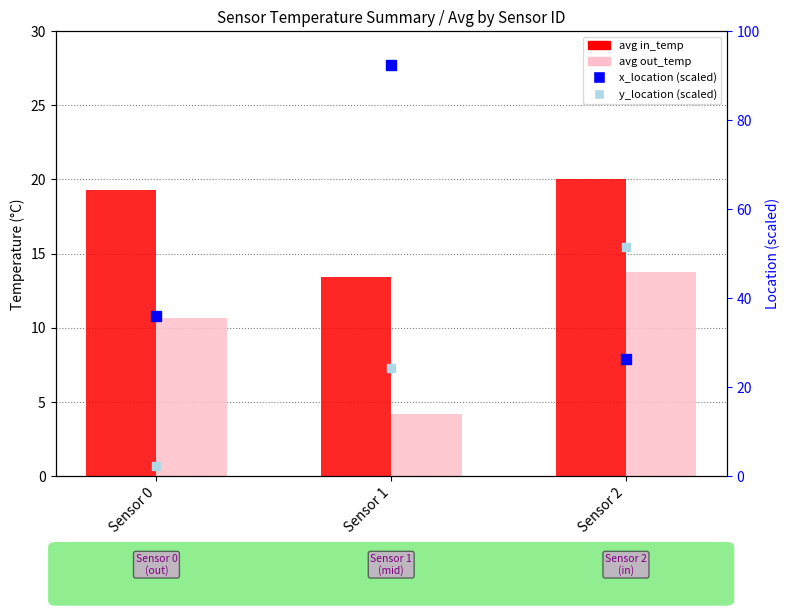

Which series has the largest Y range (max minus min)?

x_location (scaled)